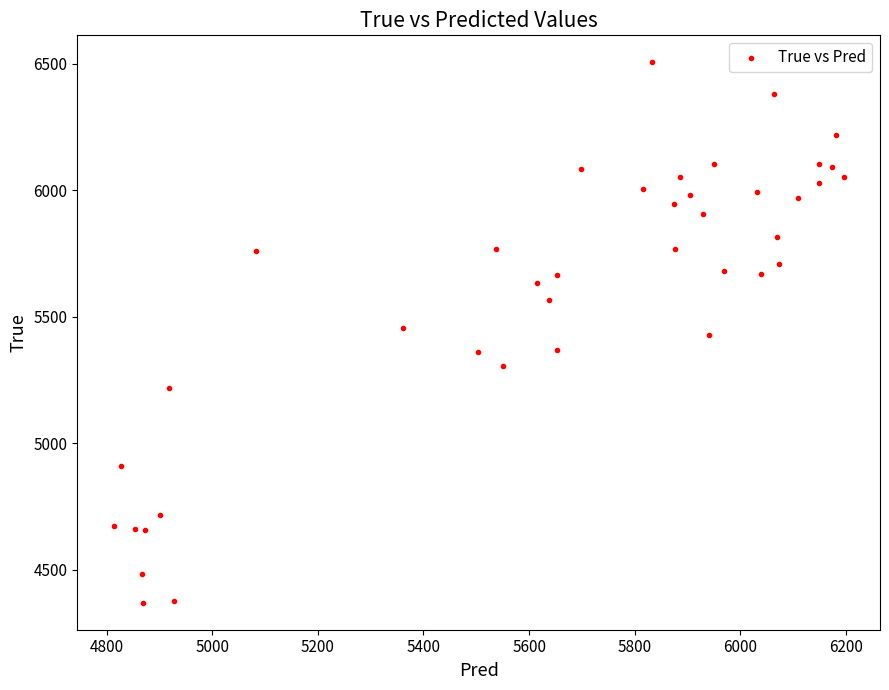

What is the range of Y values (max minus min)?

2136